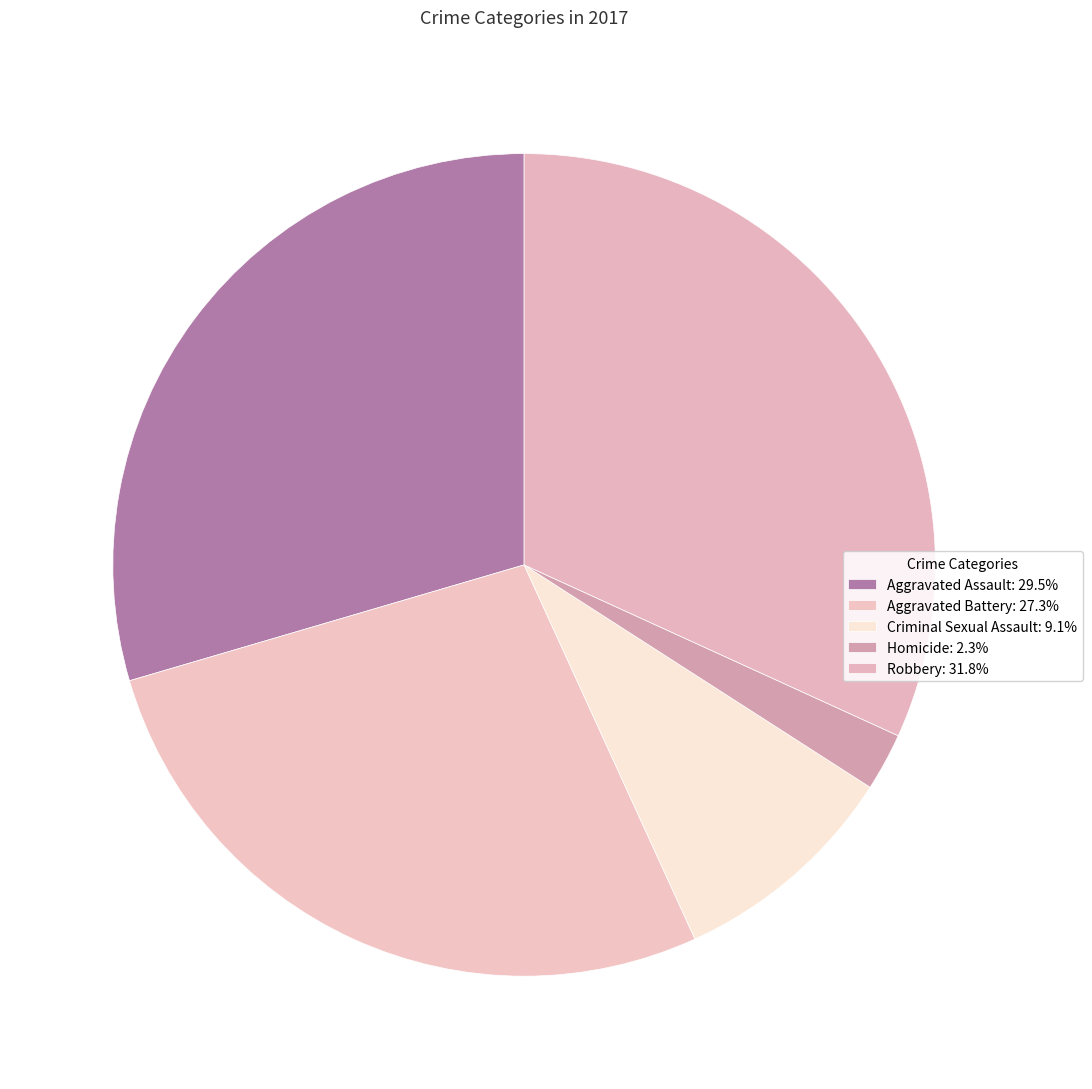

To the nearest percent, what is the difference between the largest and smallest slice percentages?

30%